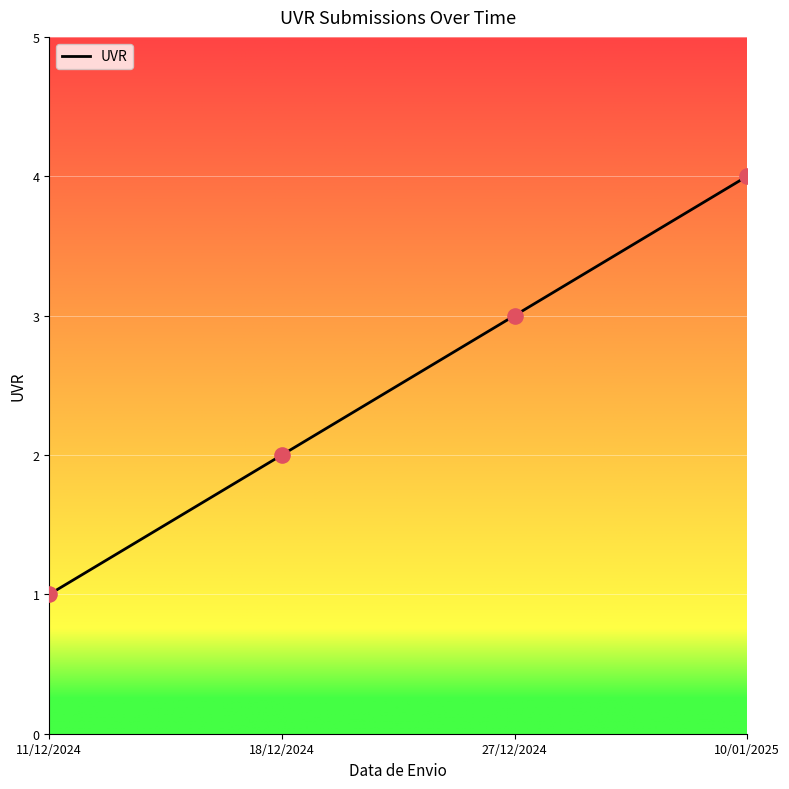

What is the change in value from 27/12/2024 to 10/01/2025?

+1